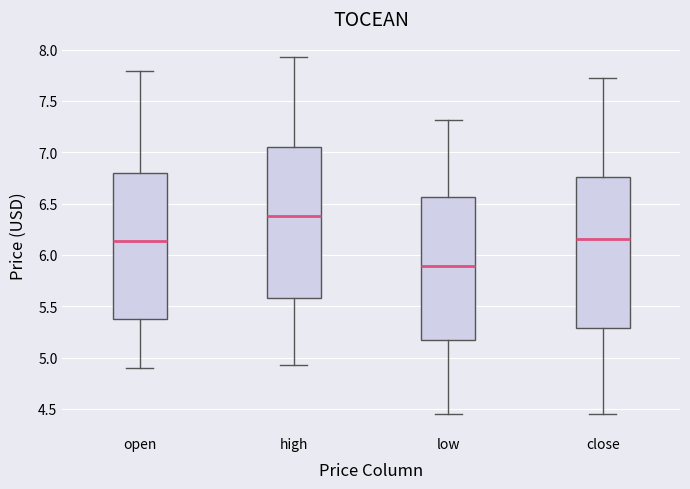

Where does the median line of the box for low sit on the y-axis? The values are not printed on the chart, so give them approximately, as read against the axis.

5.90